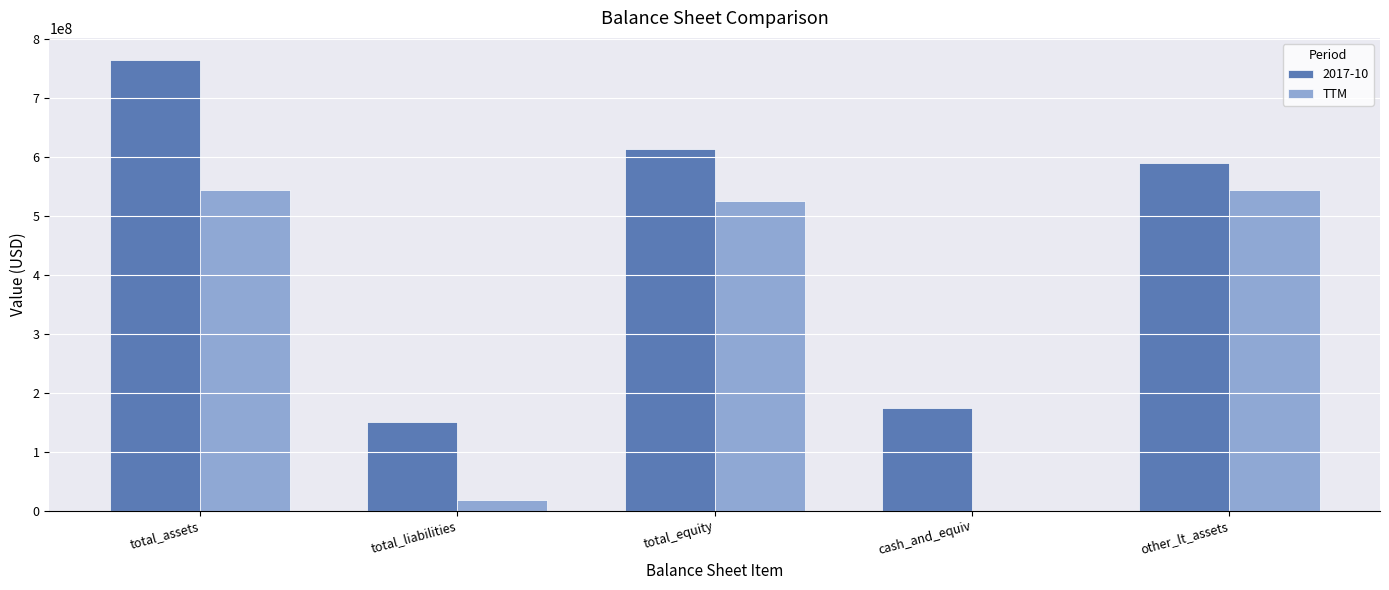

Is it true that 2017-10 equals 150288000 at total_liabilities?

True